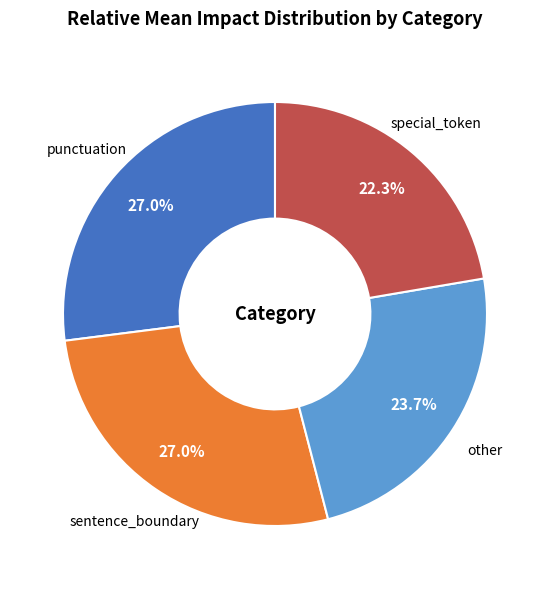

The punctuation slice represents 27% of the pie. True or false?

True